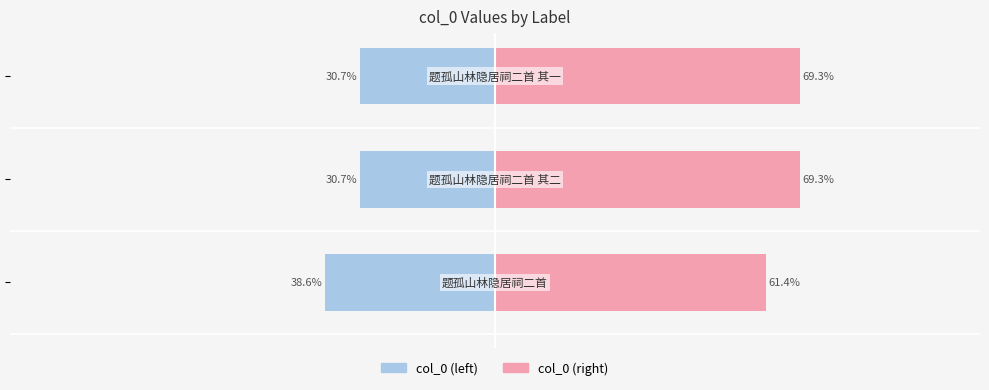

List the series in order of their overall mean, lowest first.

col_0 (left), col_0 (right)